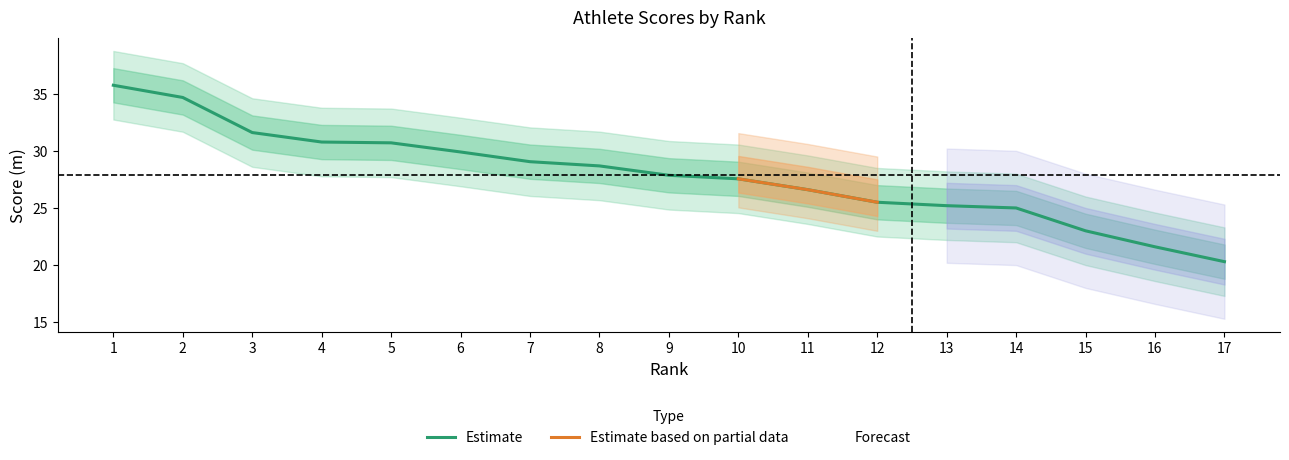

True or false: there are more than 2 points higher than both neighbors.

False